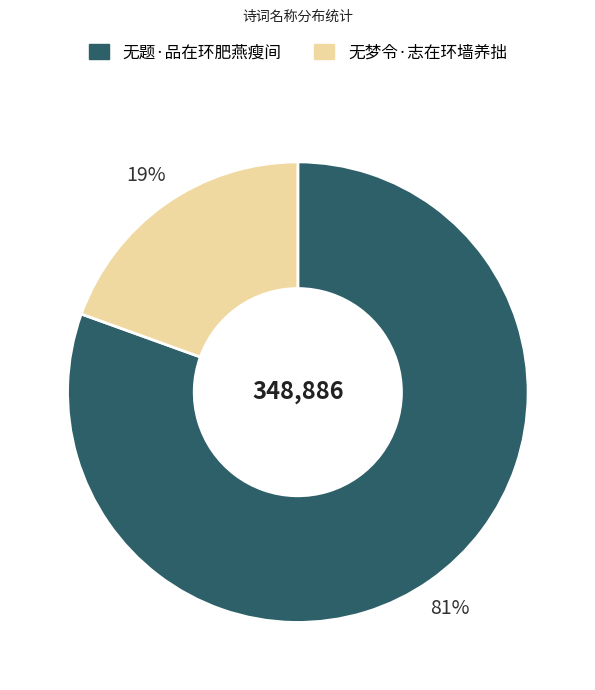

Is 无题·品在环肥燕瘦间 the majority of the pie?

Yes